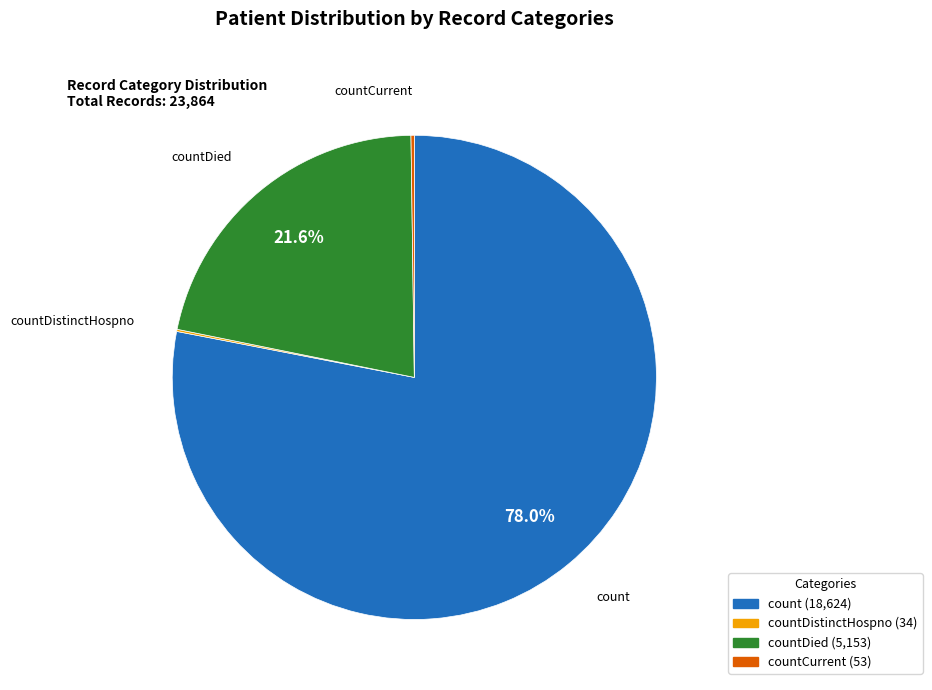

Is there a majority slice in this chart?

Yes